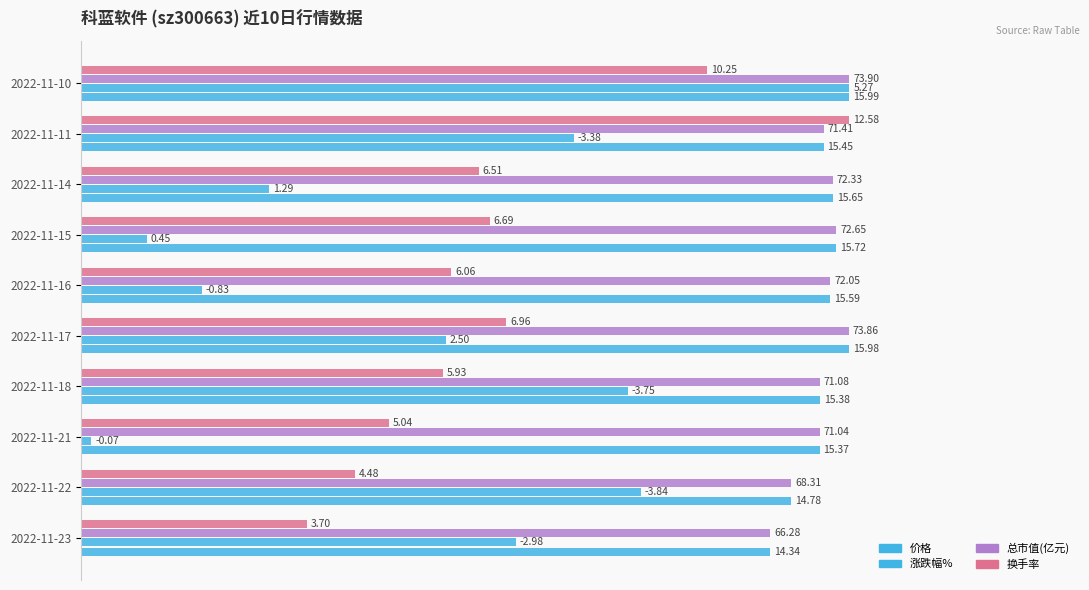

What position from the left is 8?

9